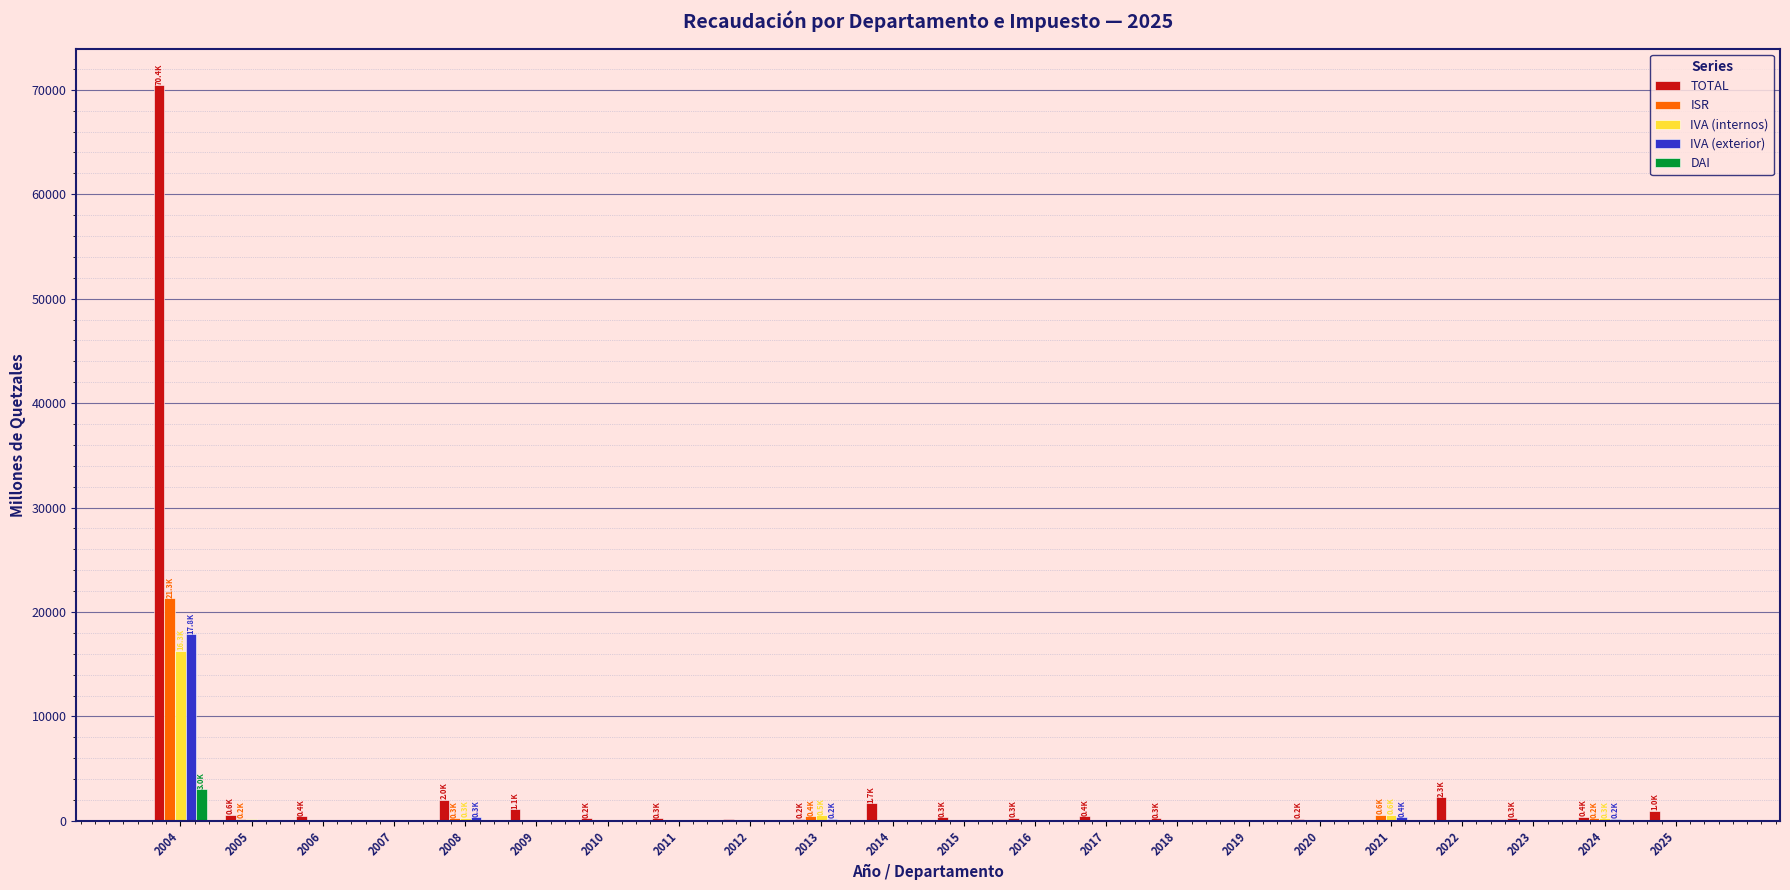

At which label is IVA (exterior) closest to 8925?

2021